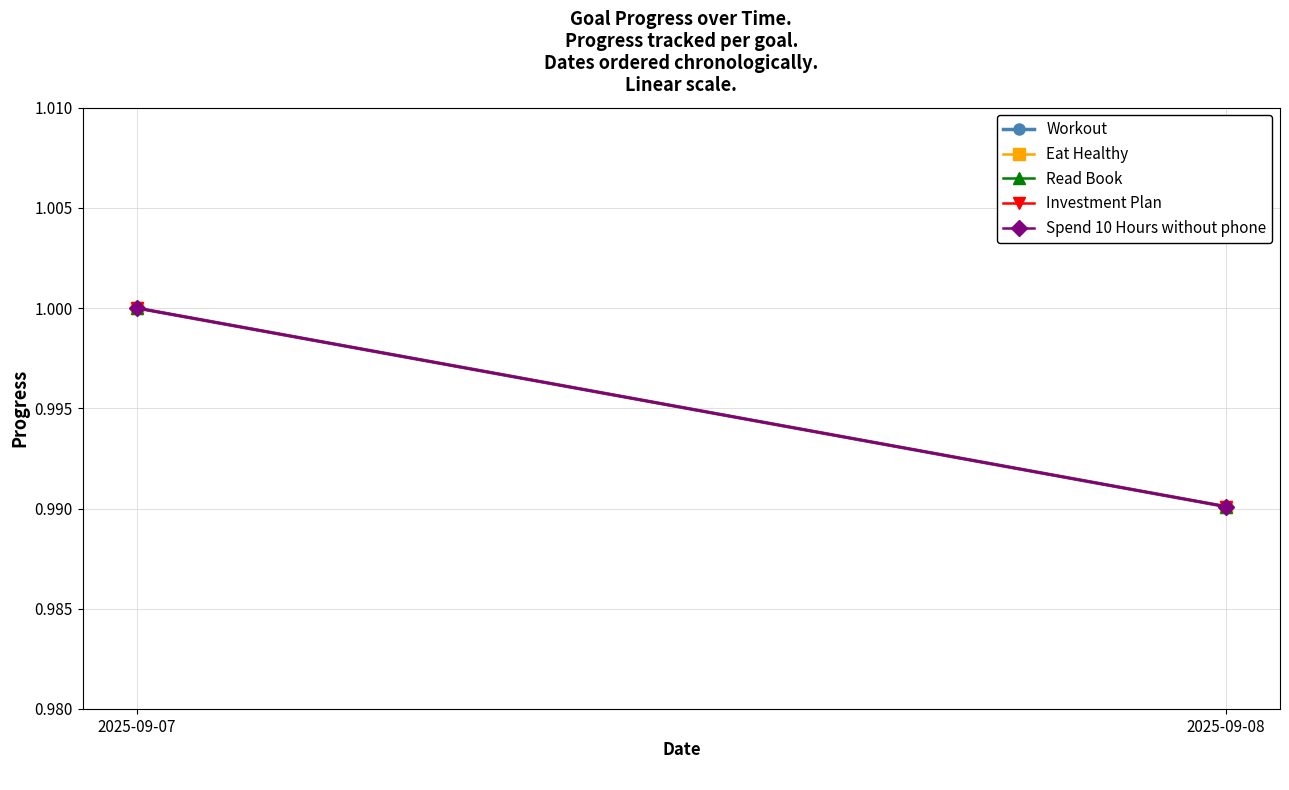

At how many categories does at least one series exceed 0?

2